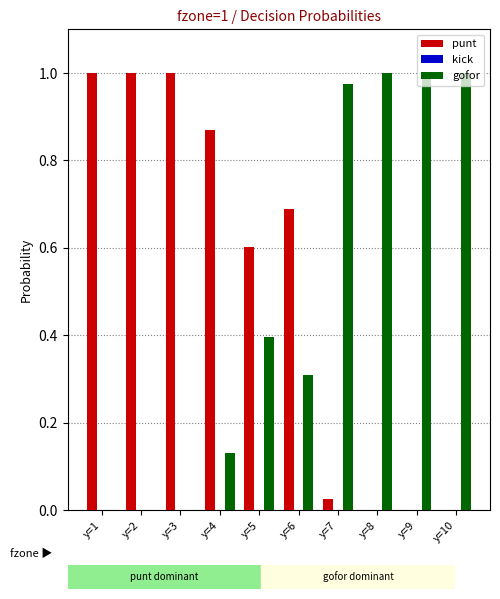

The punt series shows 0.7 at y=6. True or false?

True